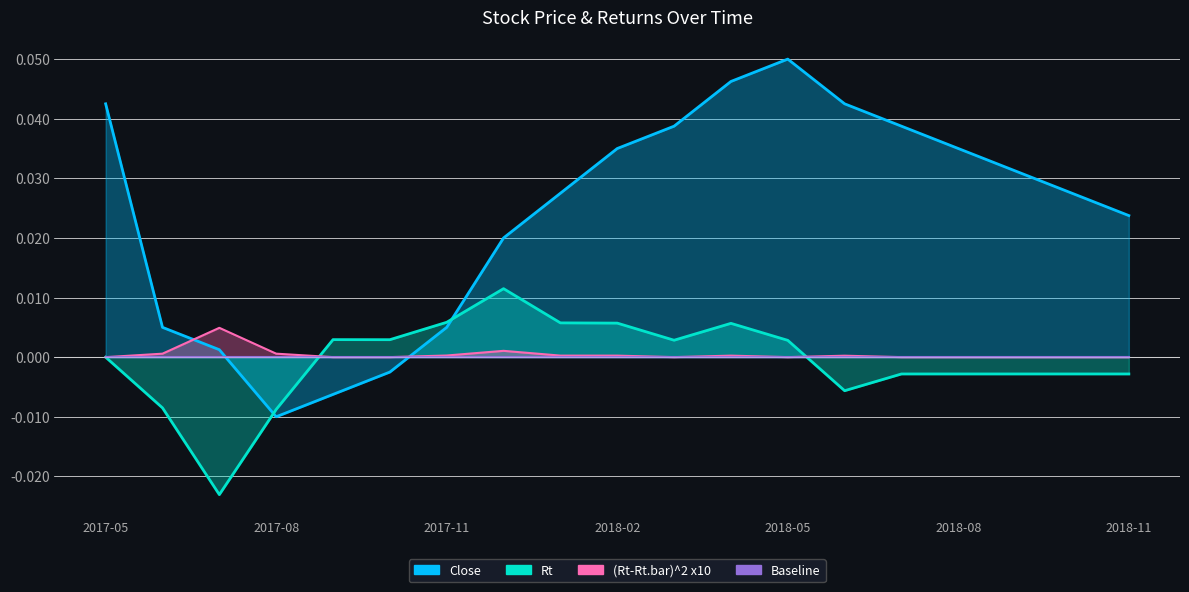

At how many categories does at least one series exceed 0?

19